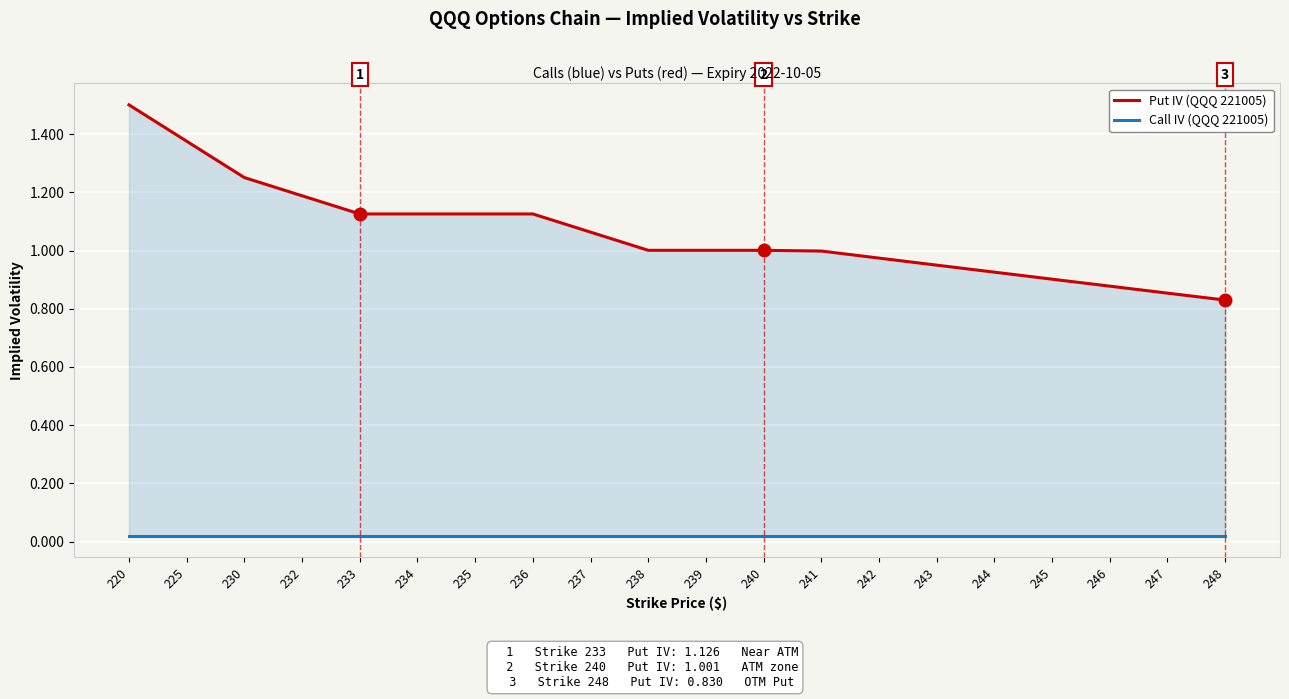

What is the average value of the Put IV (QQQ 221005) series?

1.1